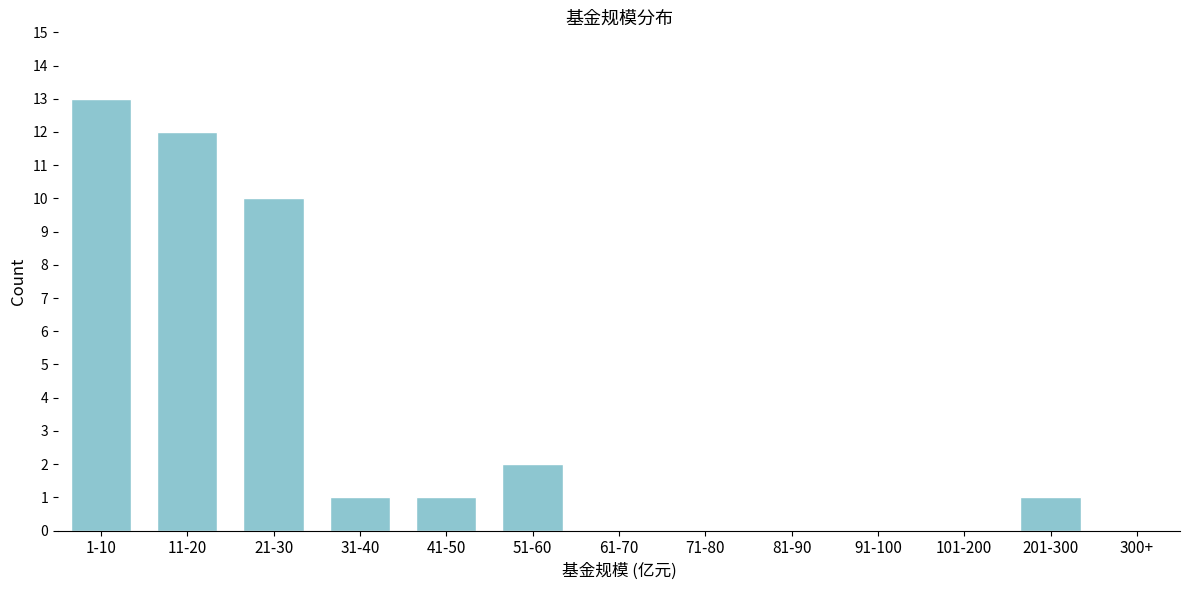

What is the sum of all values?

40